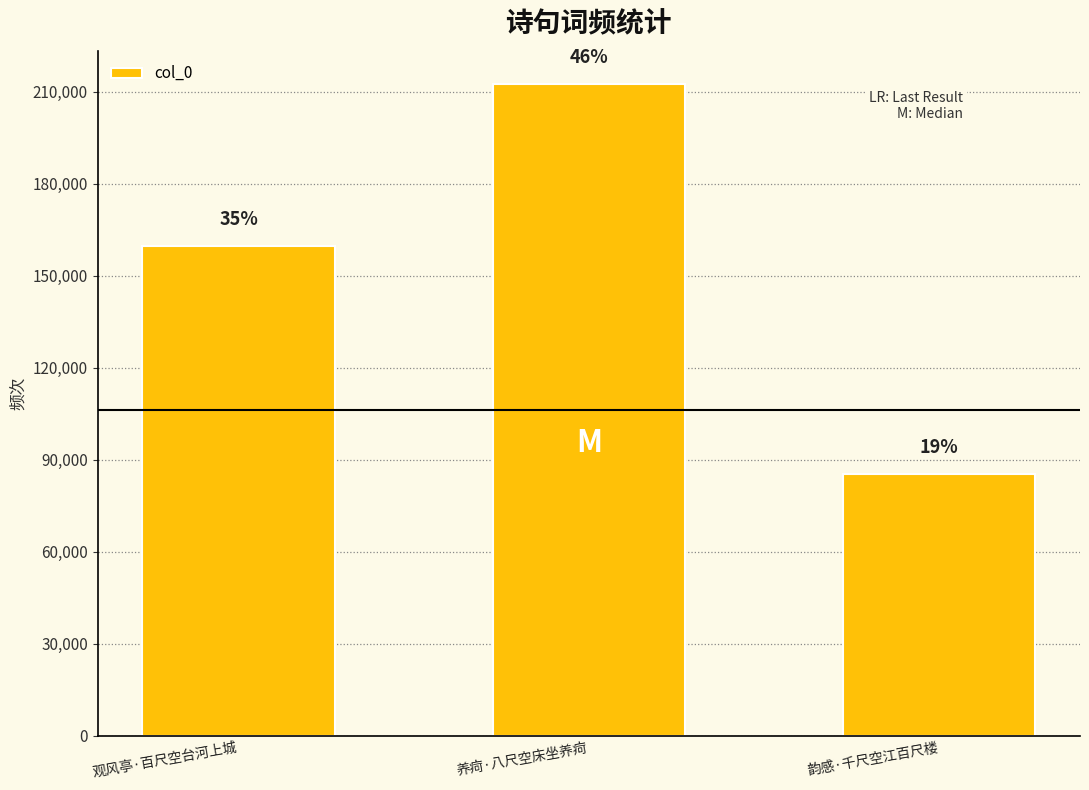

Rank the categories by value from lowest to highest.

韵感·千尺空江百尺楼, 观风亭·百尺空台河上城, 养疴·八尺空床坐养疴